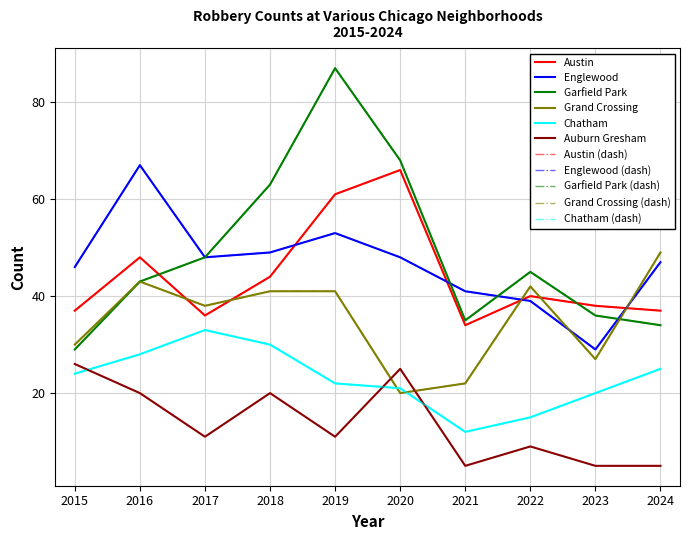

At which label is Englewood closest to 48?

2017